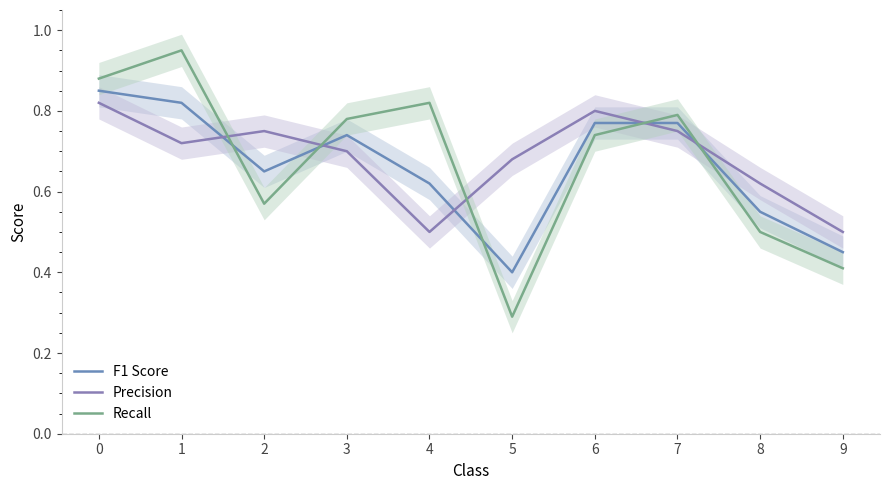

What is the lowest value of the Recall series?

0.3